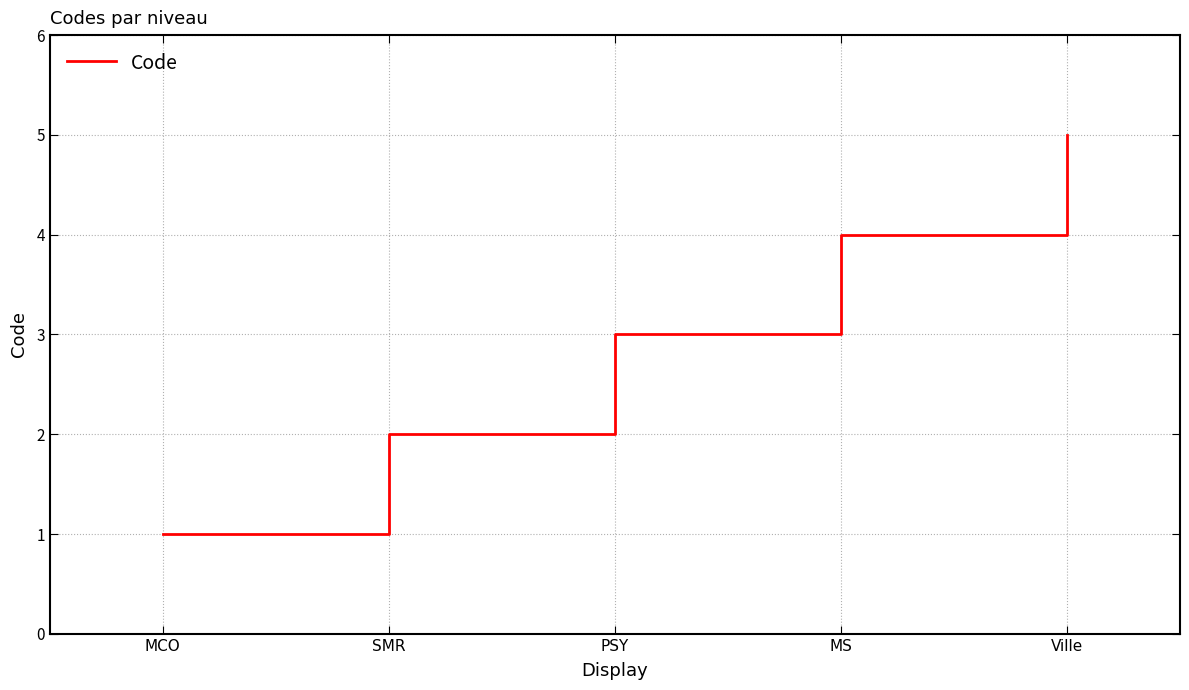

Count the number of data series in this chart.

1